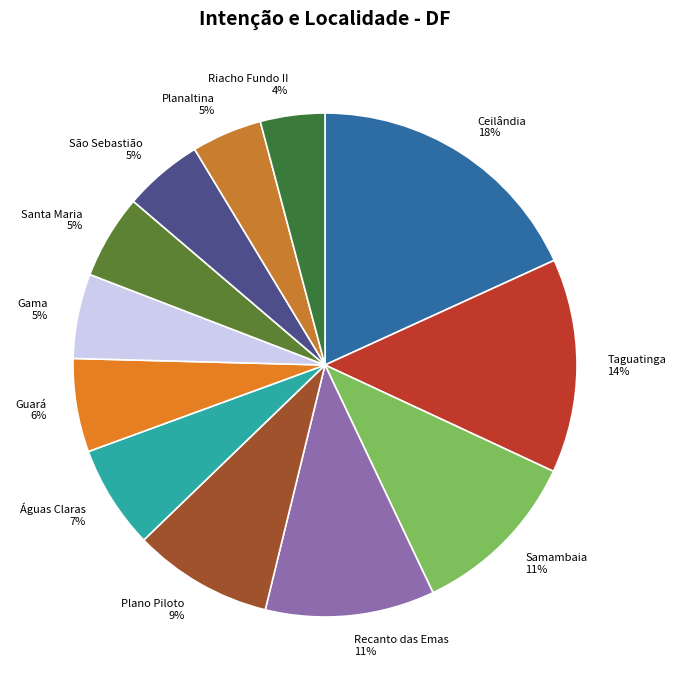

To the nearest percent, what portion does Recanto das Emas represent?

11%